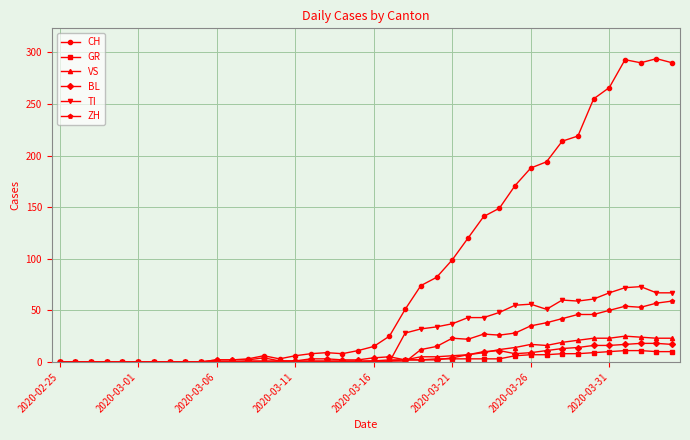

What is the value of the CH point at the 33rd from the left?

214